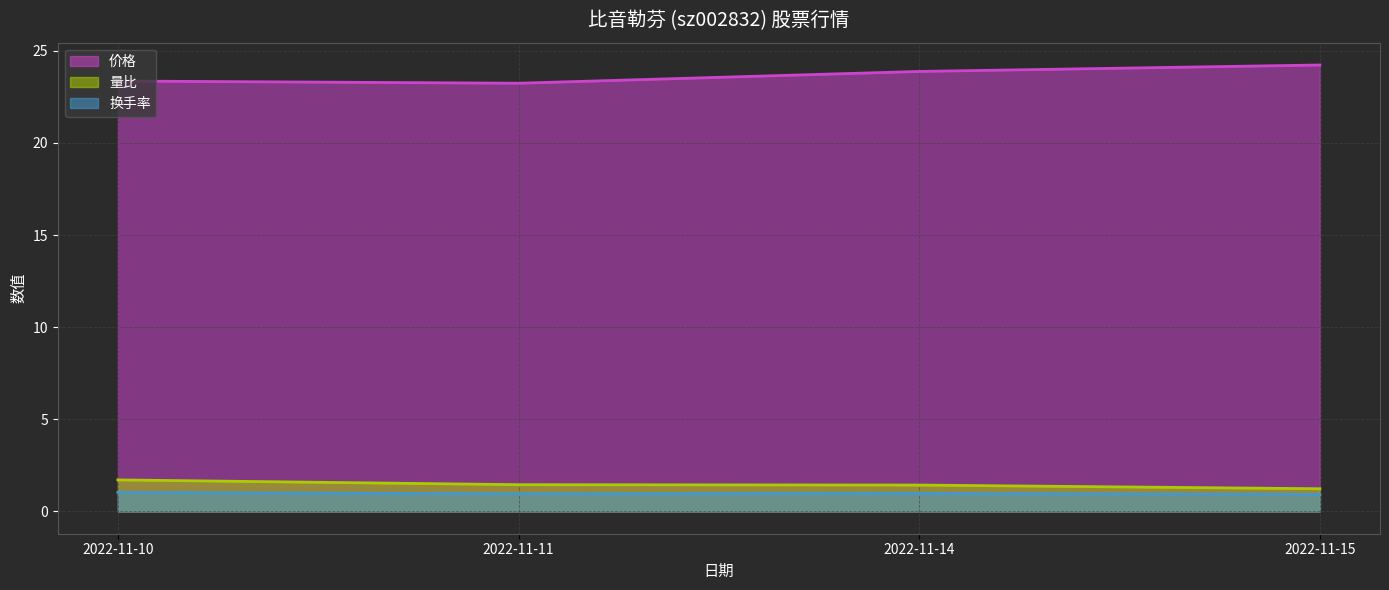

True or false: 量比 and 换手率 intersect in this chart.

False